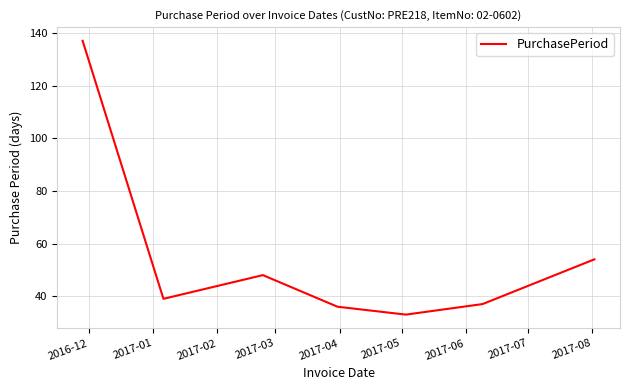

How many interior local peaks (higher than both neighbors) does the data have?

1